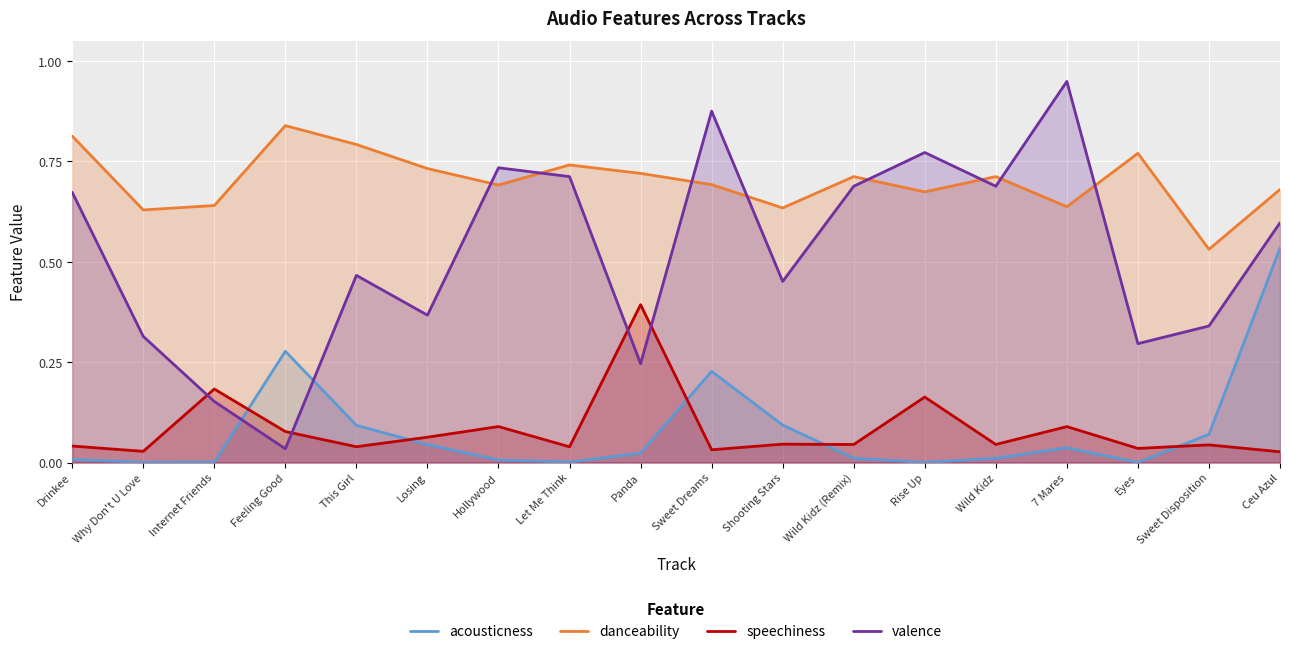

How many distinct data groups are displayed?

4